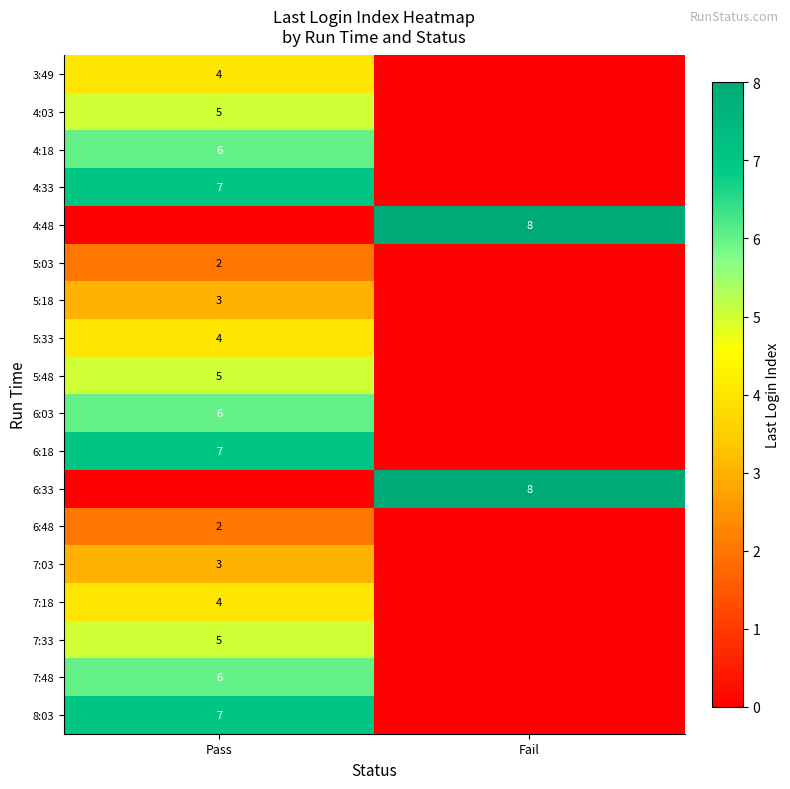

The value of 5:18 at Pass is 5. True or false?

False